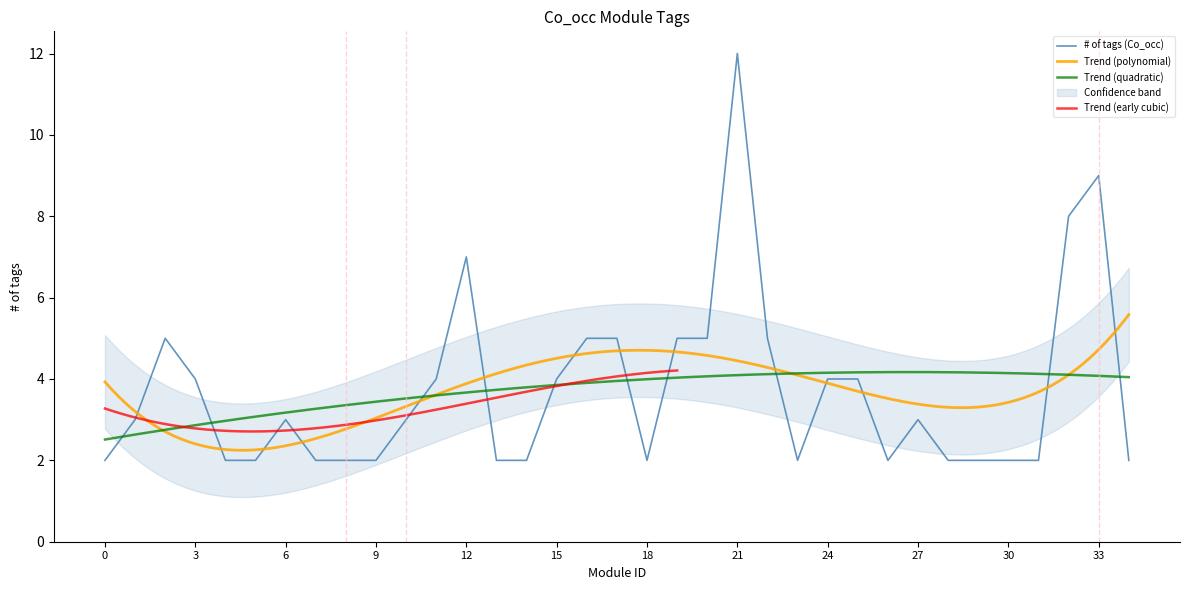

Approximately how many times larger is the value at 14 compared to 2?

0.4